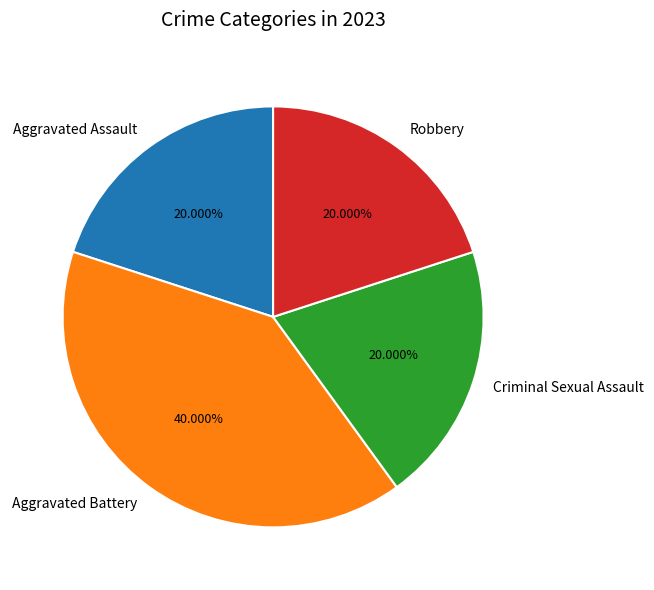

To the nearest percent, what percentage of the pie is Criminal Sexual Assault?

20%